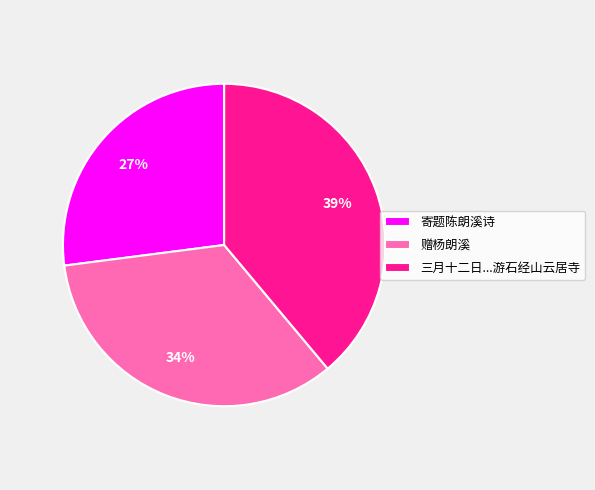

How many slices are in this pie chart?

3